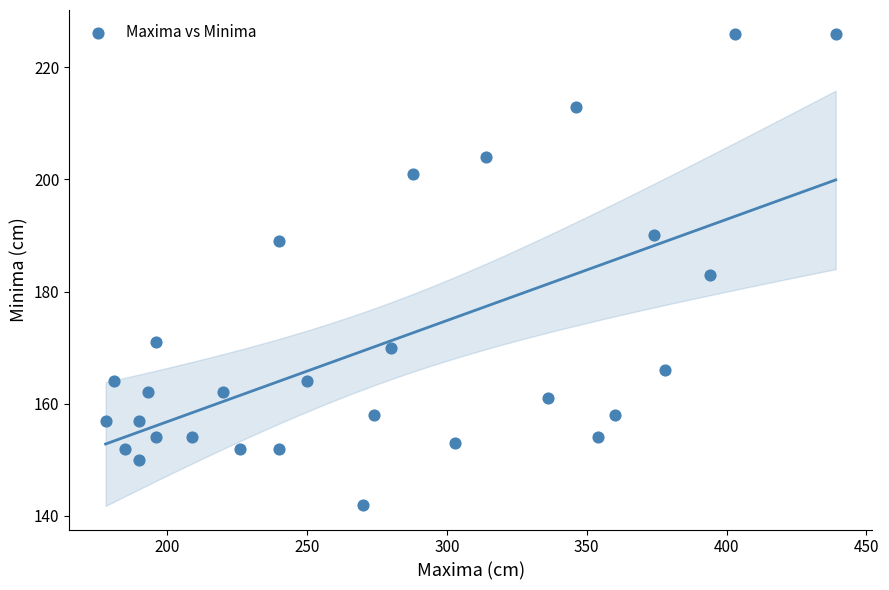

What is the range of X values (max minus min)?

261